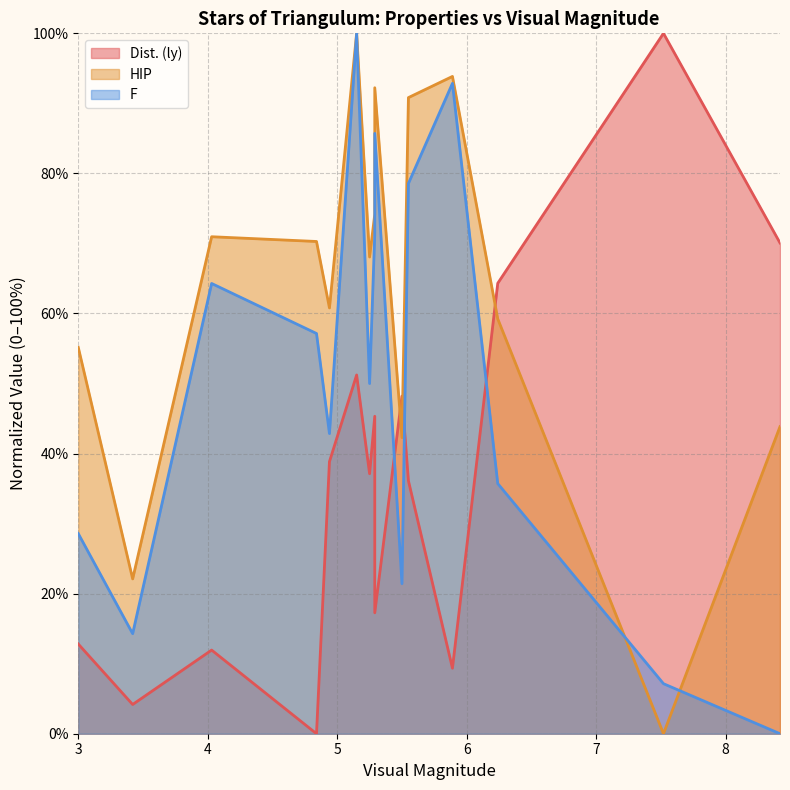

What value does the F series have at 7.52?

7.1